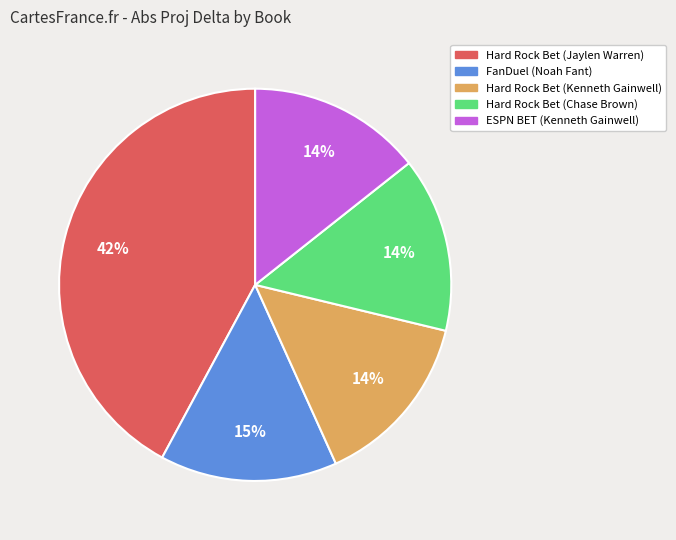

Is FanDuel (Noah Fant) the majority of the pie?

No